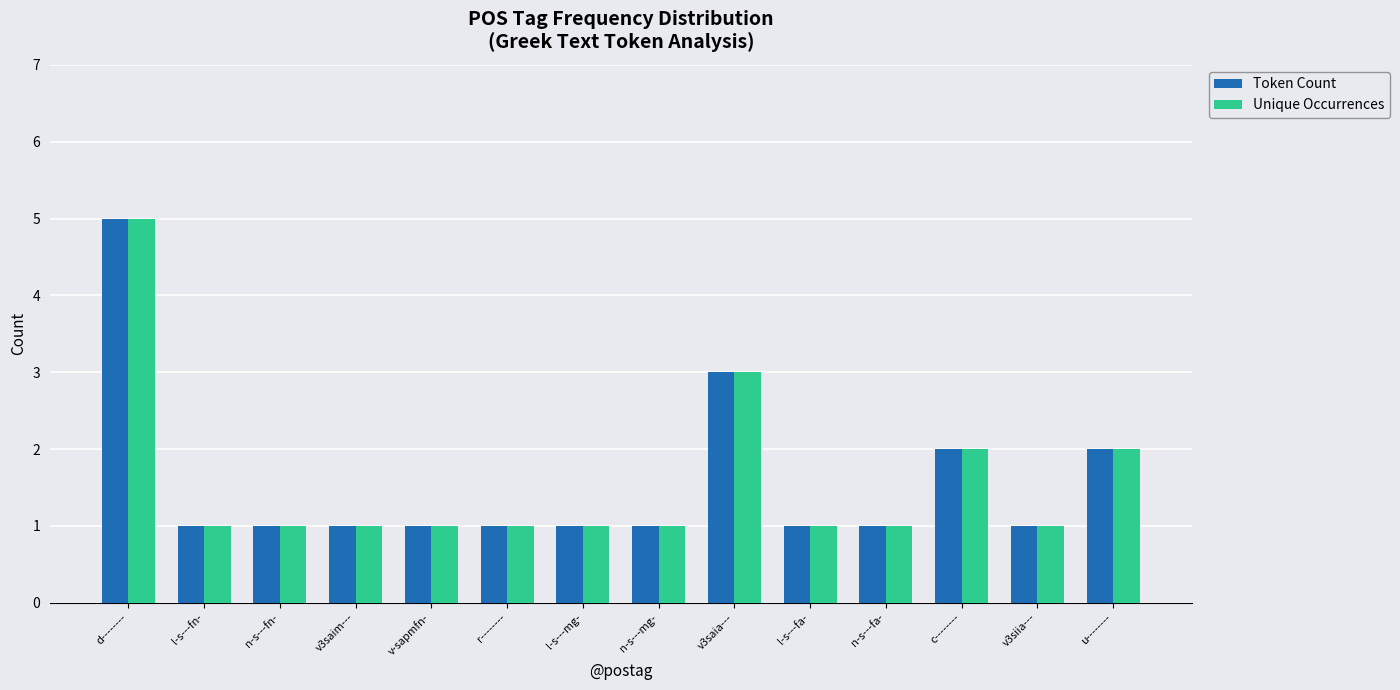

What is the label of the 12th bar from the left?

c--------